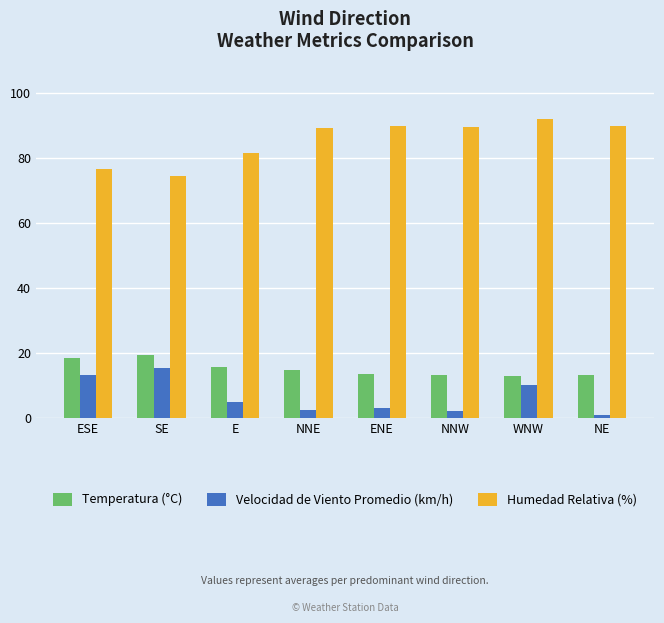

Where does the Velocidad de Viento Promedio (km/h) series first go above 4?

ESE